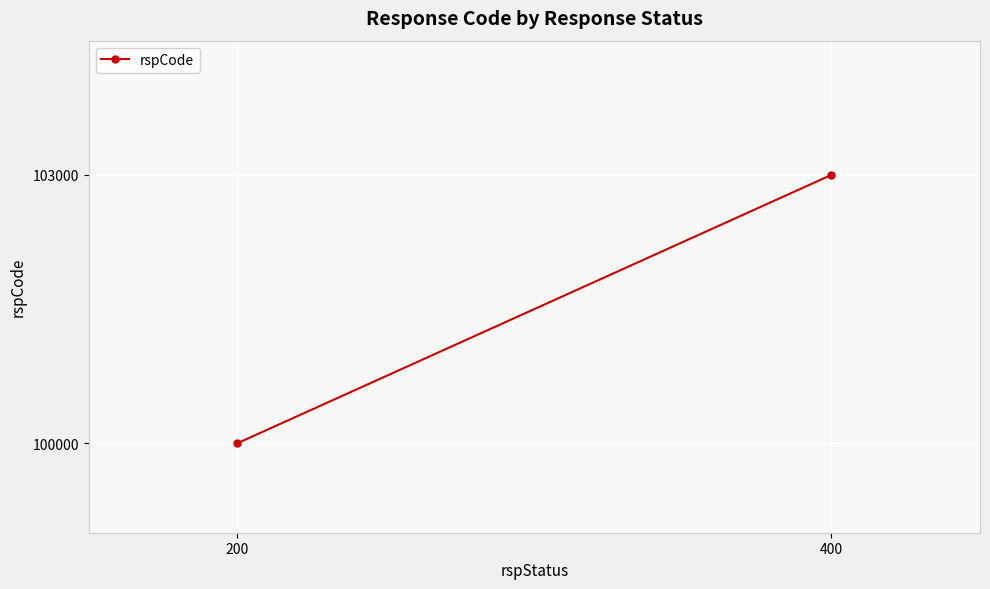

Reading right to left, extract all data points from this chart.

103000	100000